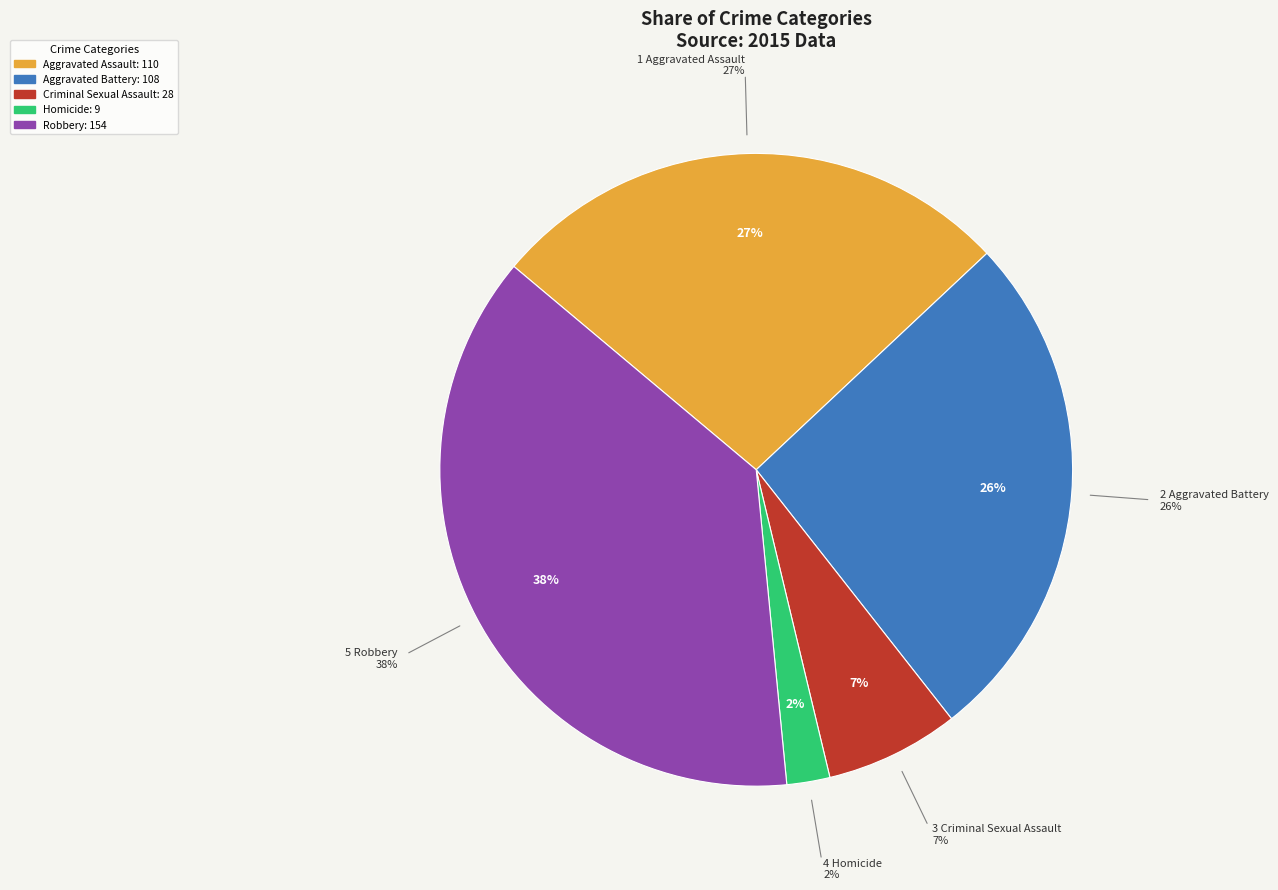

The Robbery slice represents 38% of the pie. True or false?

True